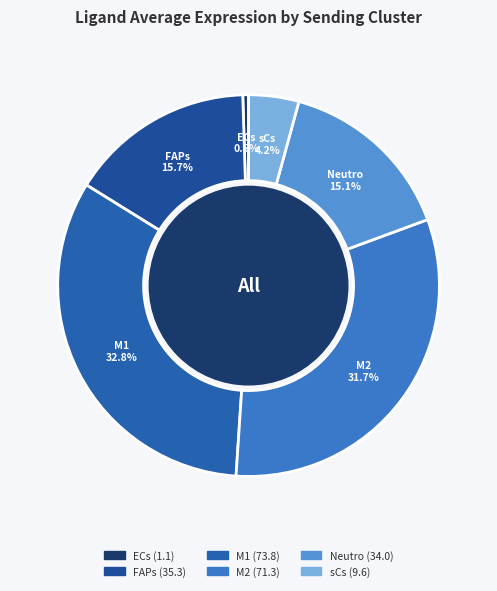

Does sCs account for over 50% of the chart?

No